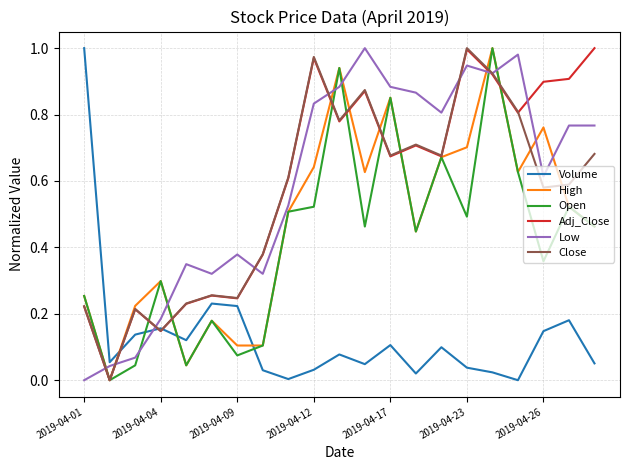

Which series ends up on top after the final intersection of Low and High?

Low